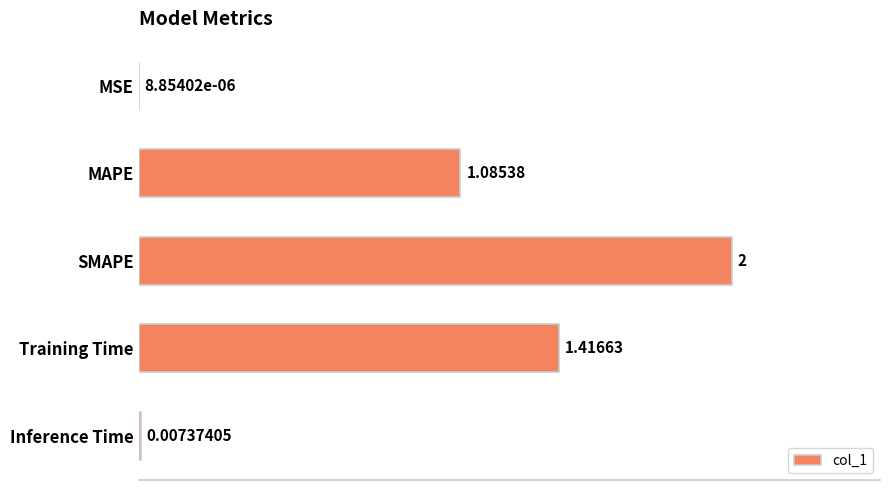

How many series are shown in this chart?

1